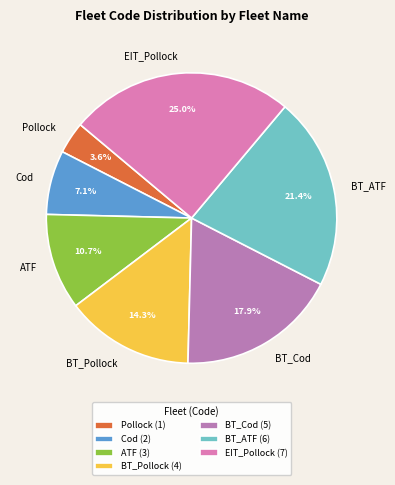

What is the ratio of the value at ATF to the value at Cod?

1.5